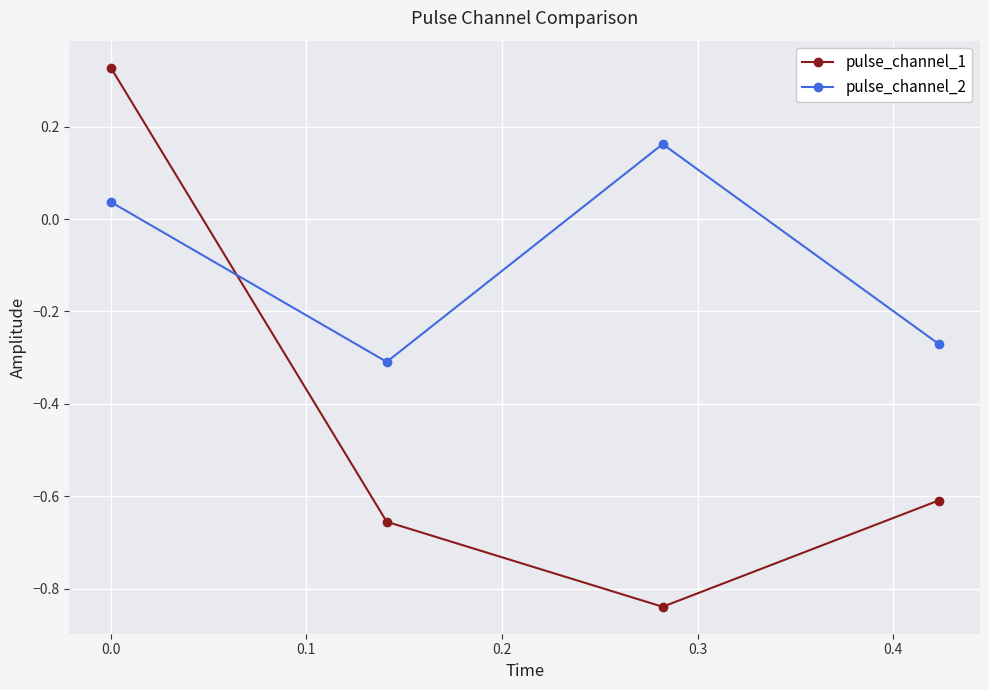

How many lines are shown in the chart?

2